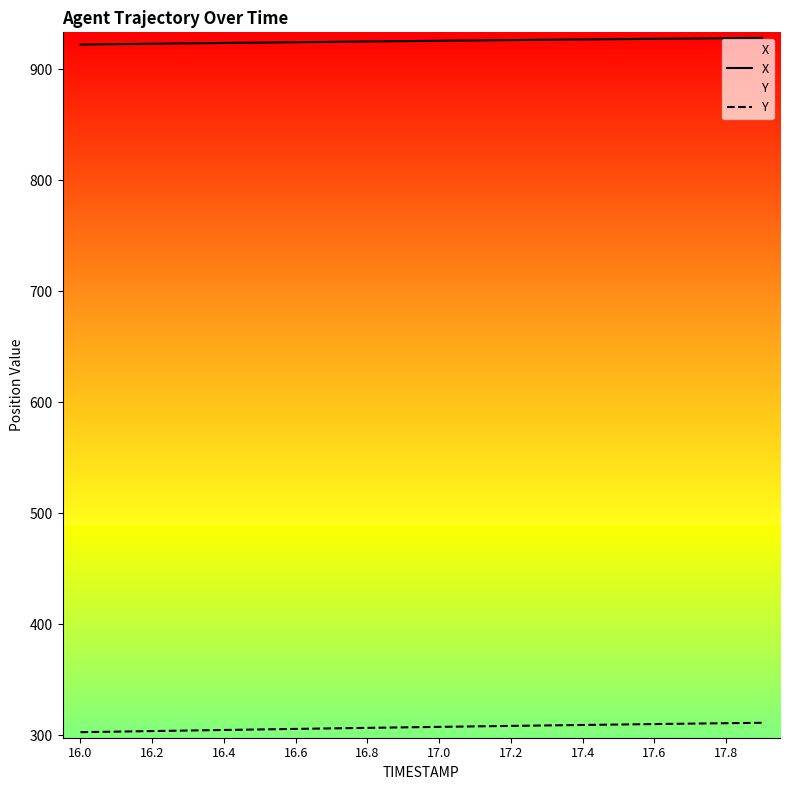

What is the average value of the Y series?

307.2